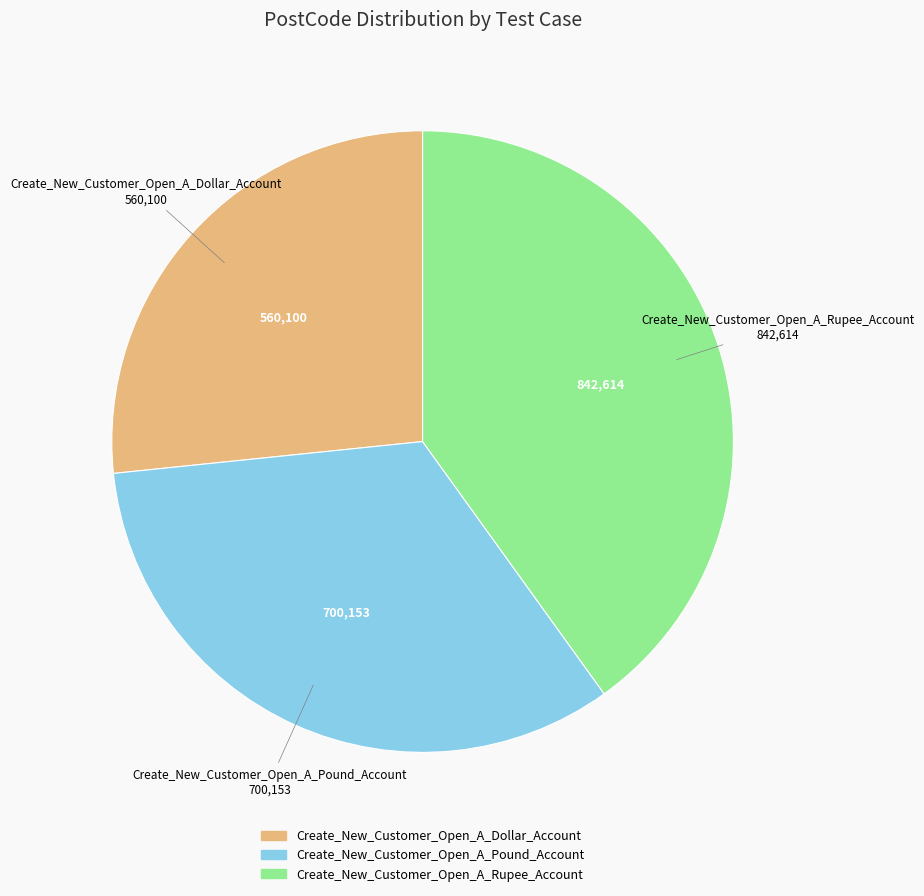

True or false: Create_New_Customer_Open_A_Rupee_Account accounts for 40% of the total.

True